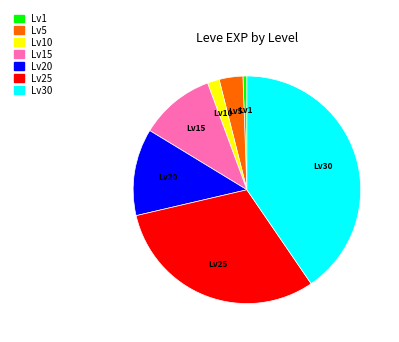

True or false: Lv10 accounts for 2% of the total.

True